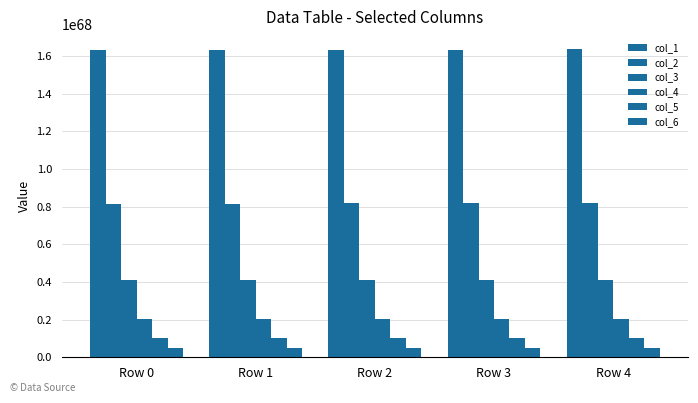

Count the number of data series in this chart.

6